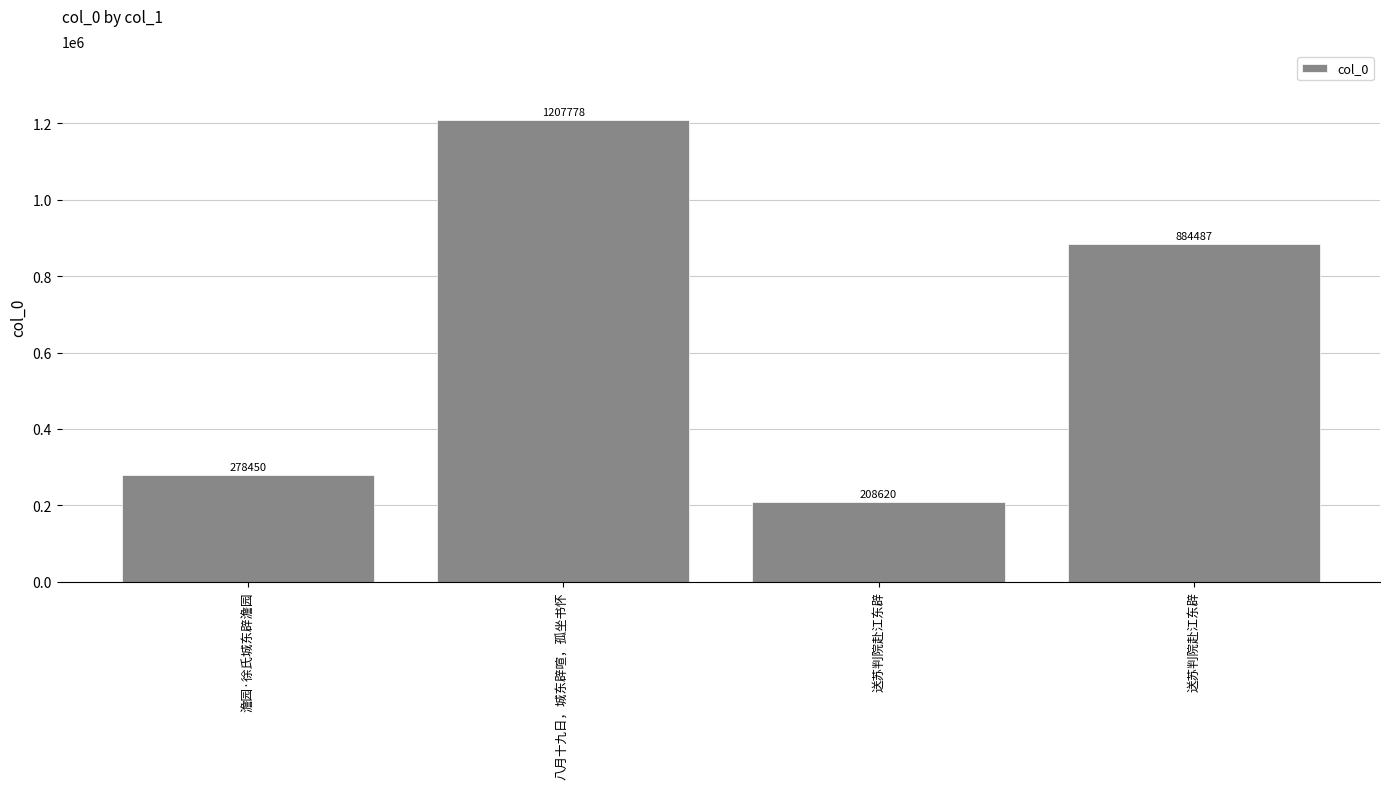

How many bars are there in total?

4